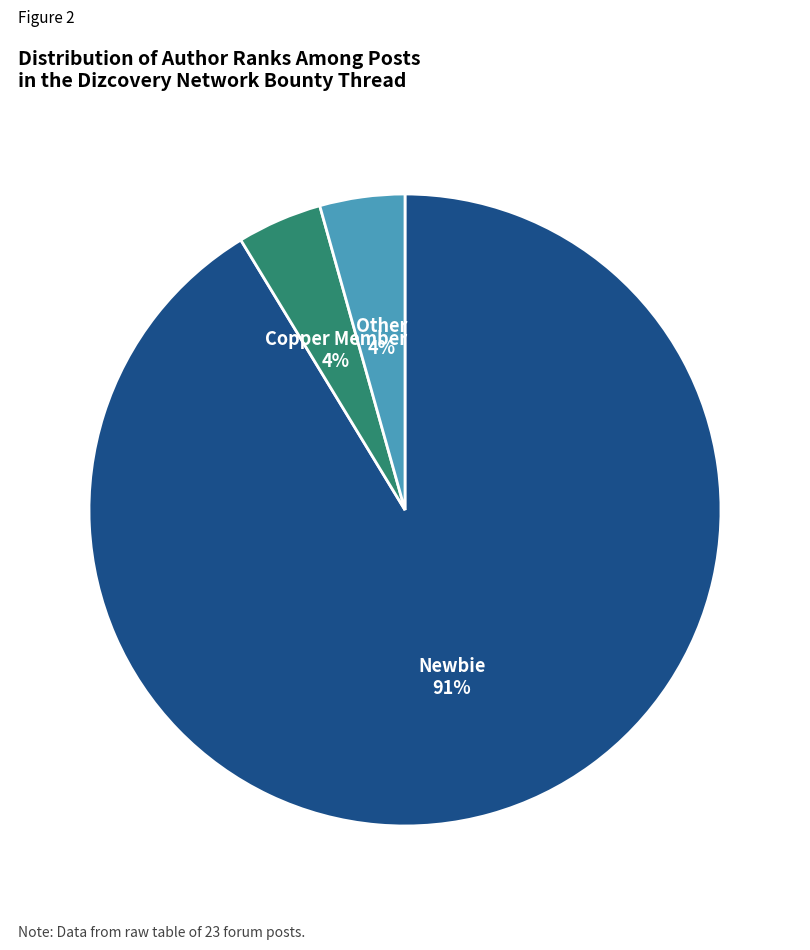

To the nearest percent, what is the average slice percentage?

33%